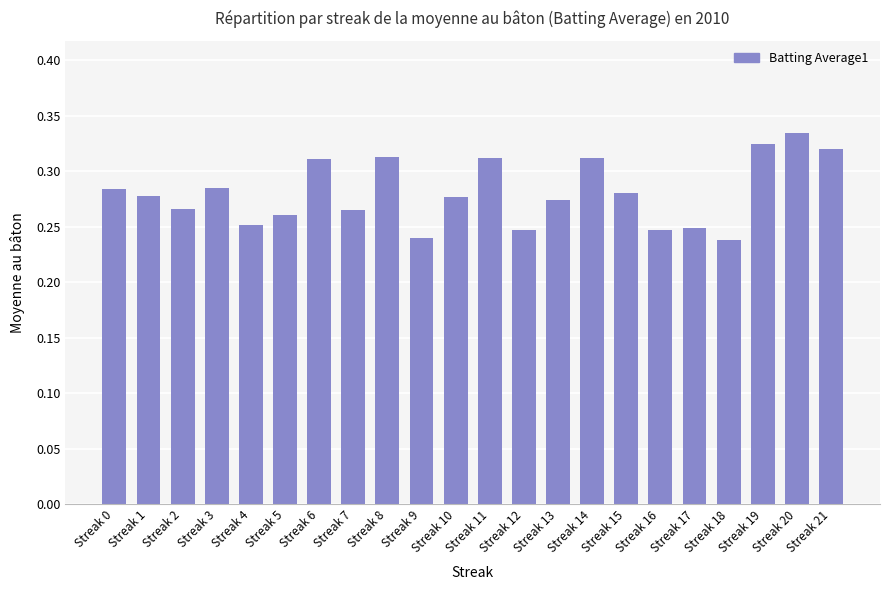

What is the difference between the maximum and minimum values?

0.1